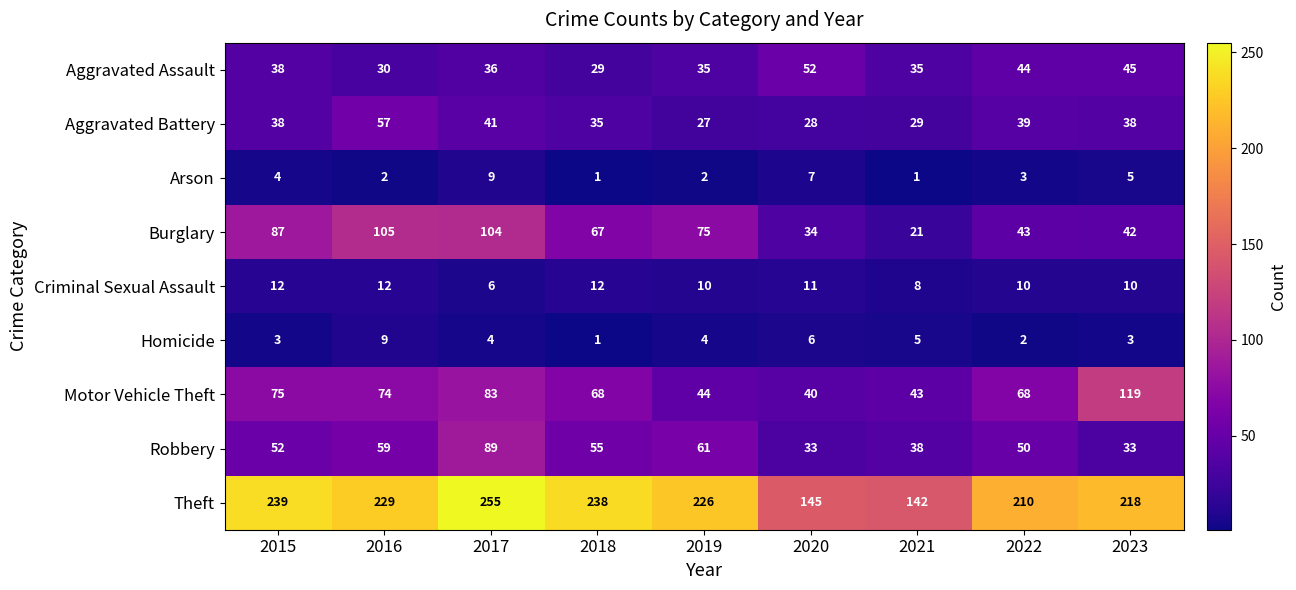

What is the difference between the maximum and minimum values in the Homicide series?

8